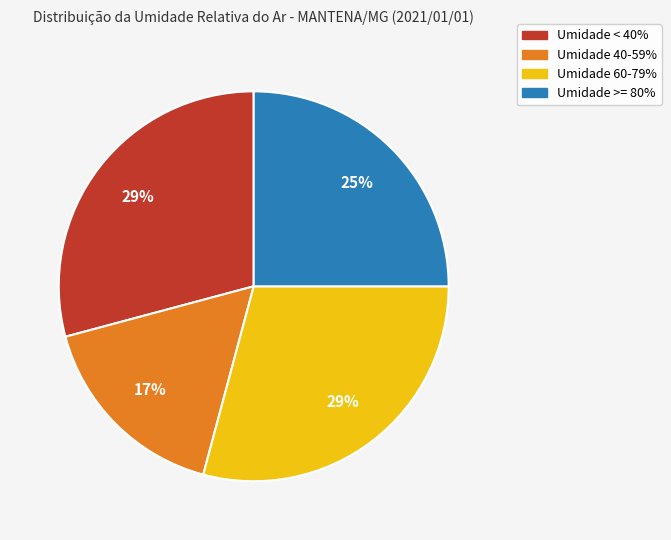

Between Umidade 40-59% and Umidade < 40%, which is larger?

Umidade < 40%